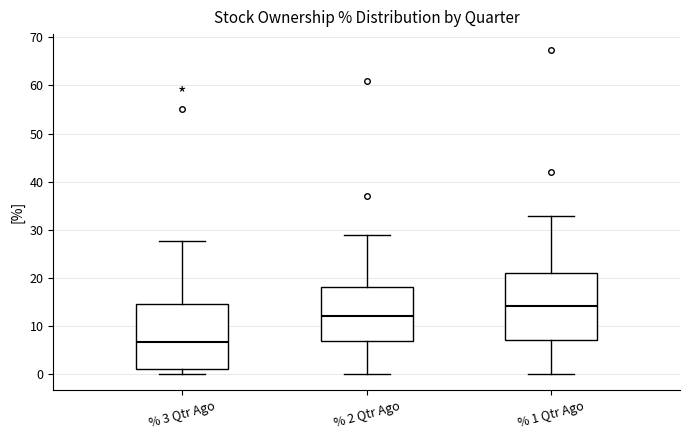

Reading left to right, transcribe this box plot: for each box, give where its median line is, the range the box spans, and where its two whiskers end, as read against the y-axis. The values are not printed on the chart, so give them approximately, as read against the axis.

% 3 Qtr Ago: median 7, box 1 to 15, whiskers 0 to 28
% 2 Qtr Ago: median 12, box 7 to 18, whiskers 0 to 29
% 1 Qtr Ago: median 14, box 7 to 21, whiskers 0 to 33